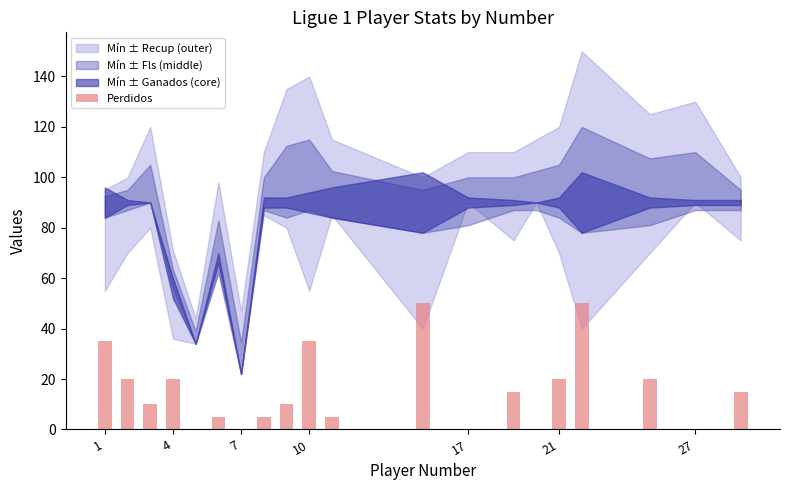

Count the number of data series in this chart.

1